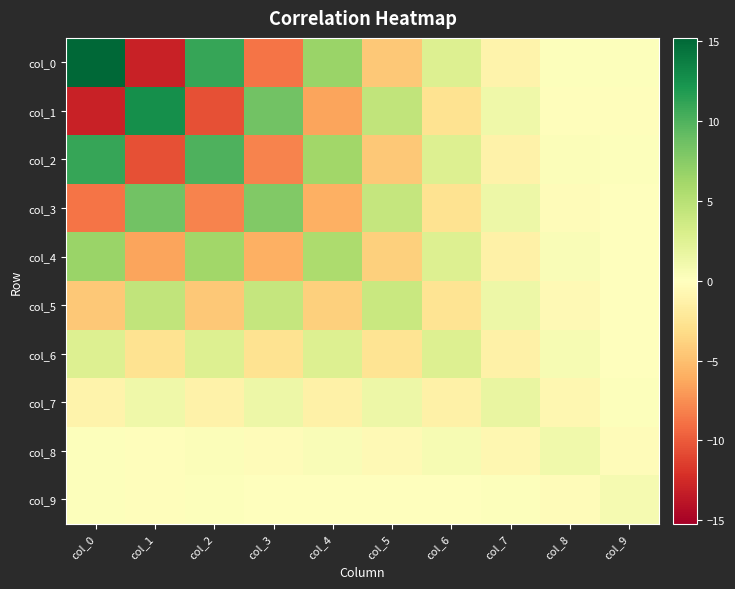

At which category is the sum across all series the highest?

col_0